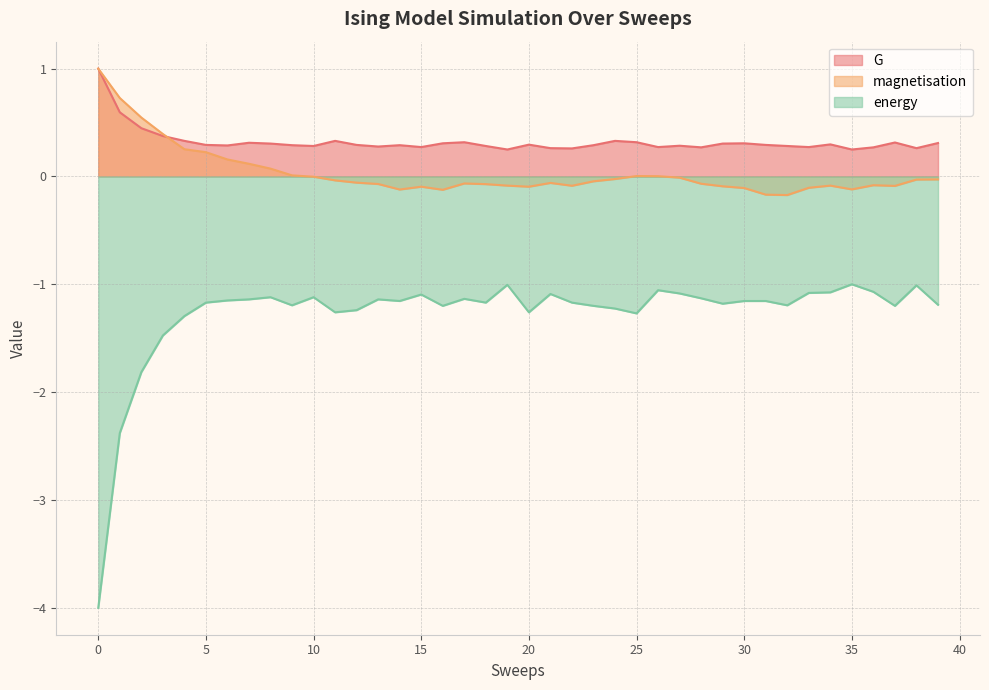

At which category is the sum across all series the highest?

5